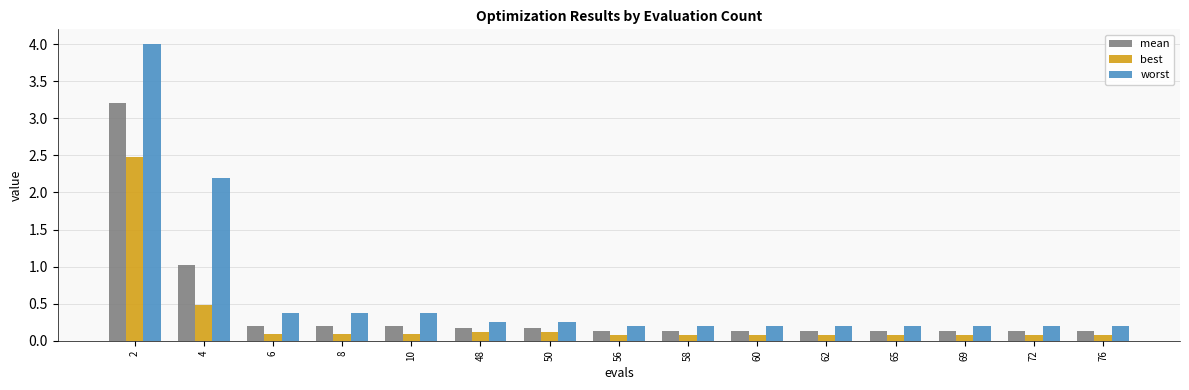

At 2, list the series in order from smallest to largest.

best, mean, worst